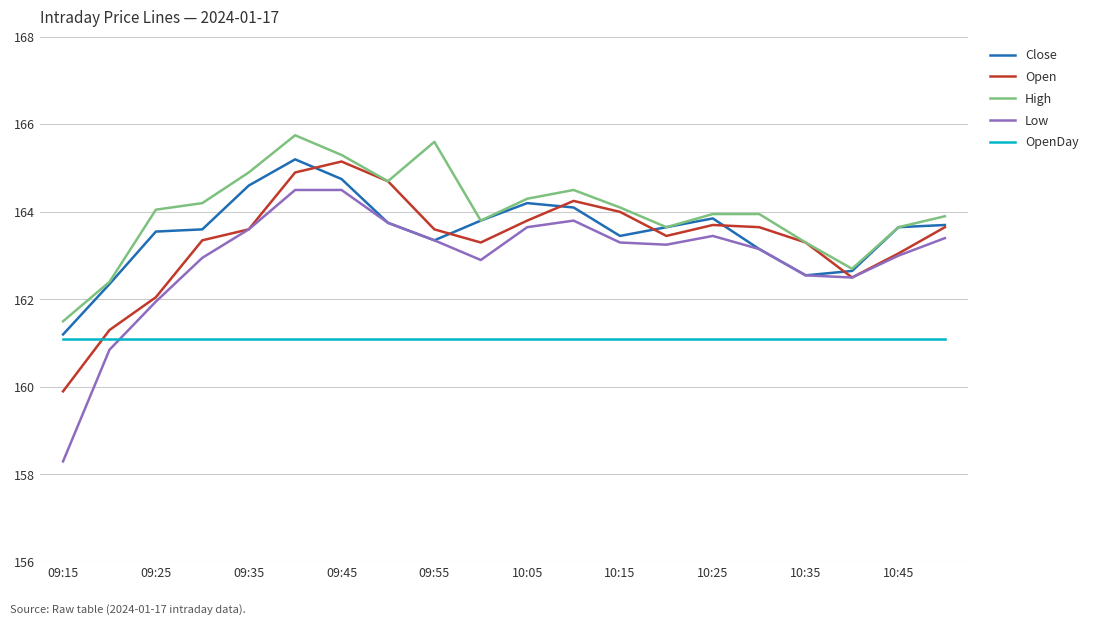

How many lines are shown in the chart?

5